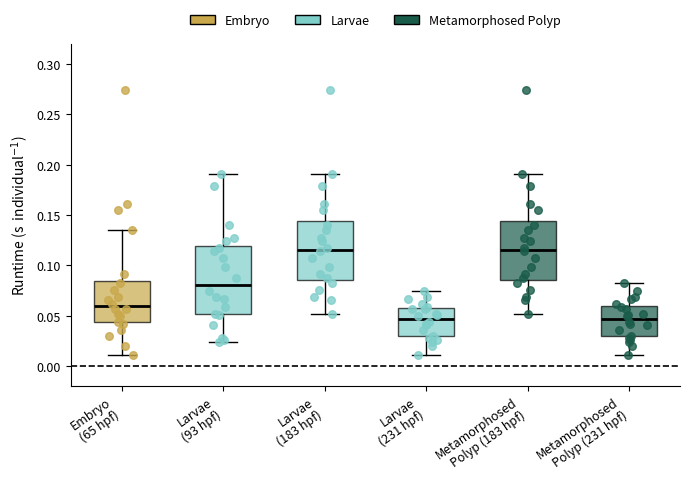

Where does the lower whisker of the box for Embryo (65 hpf) end on the y-axis? The values are not printed on the chart, so give them approximately, as read against the axis.

0.010